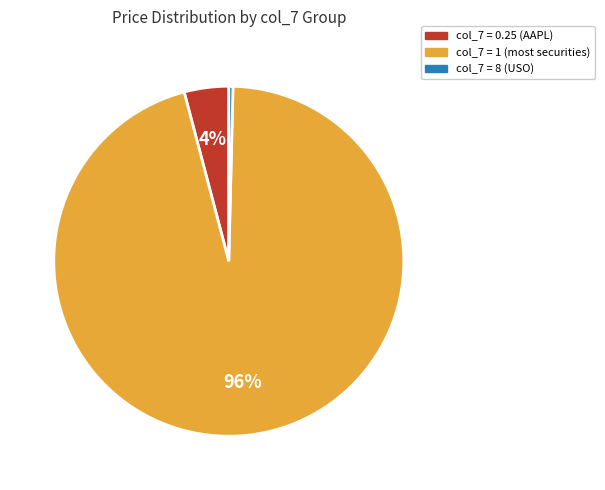

To the nearest percent, what is the average slice percentage?

33%